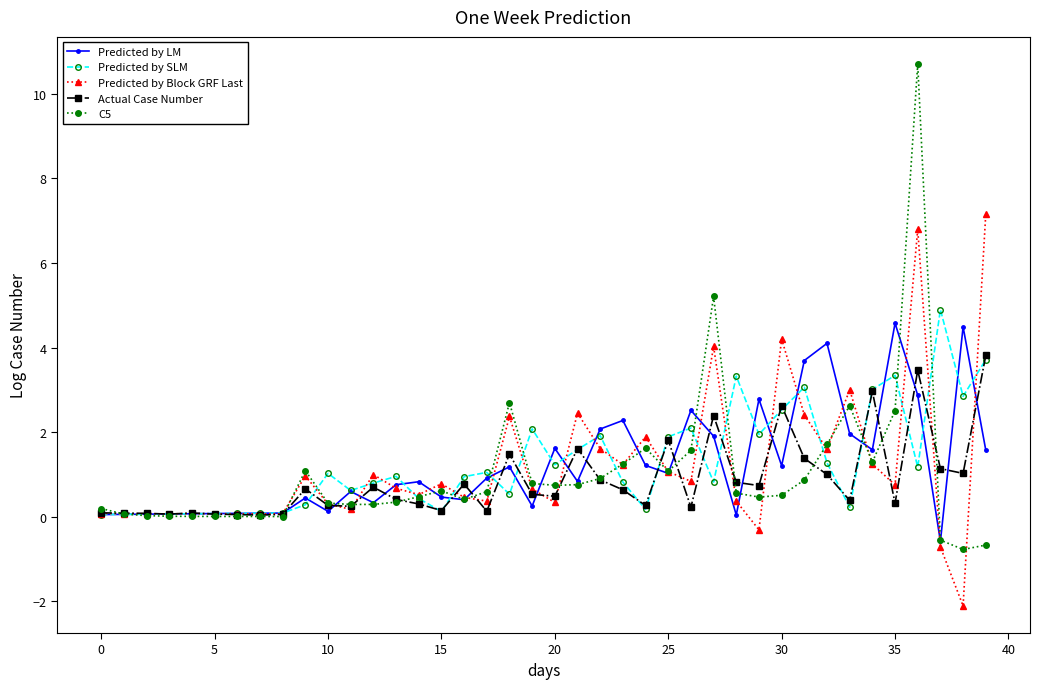

Which series has the largest range (max minus min)?

C5